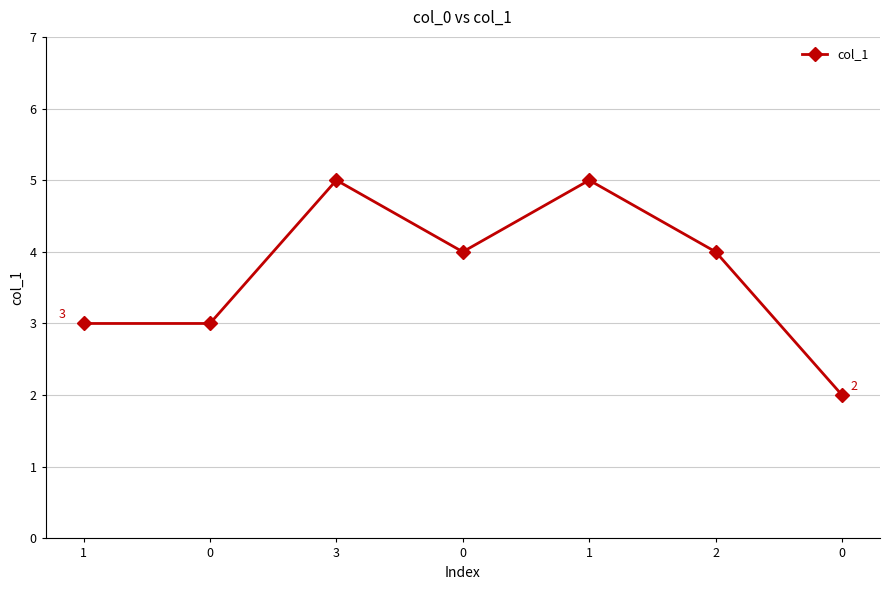

Reading right to left, what are all the values shown in this chart?

0=2	2=4	1=5	0=4	3=5	0=3	1=3